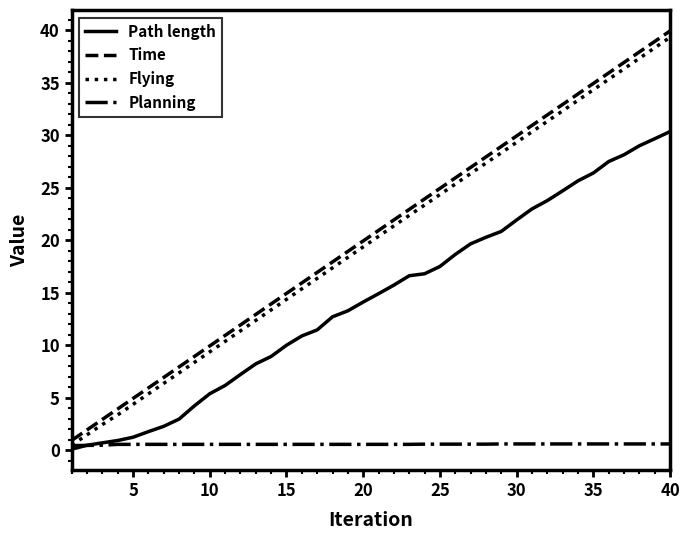

True or false: Flying and Time intersect in this chart.

False